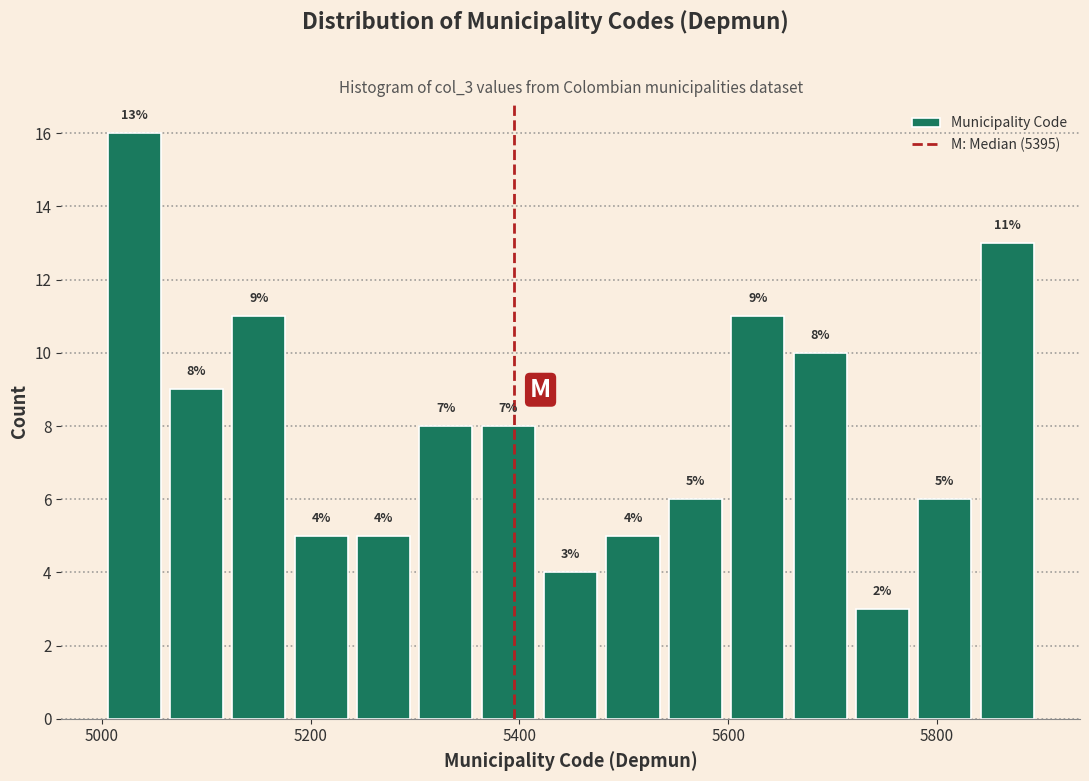

Read against the x-axis, roughly where is the centre of the tallest bar?

5040